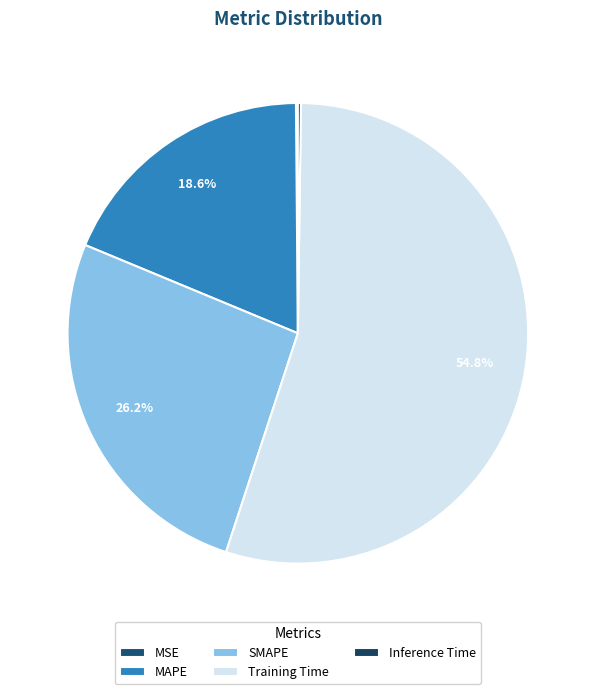

True or false: MAPE accounts for 29% of the total.

False